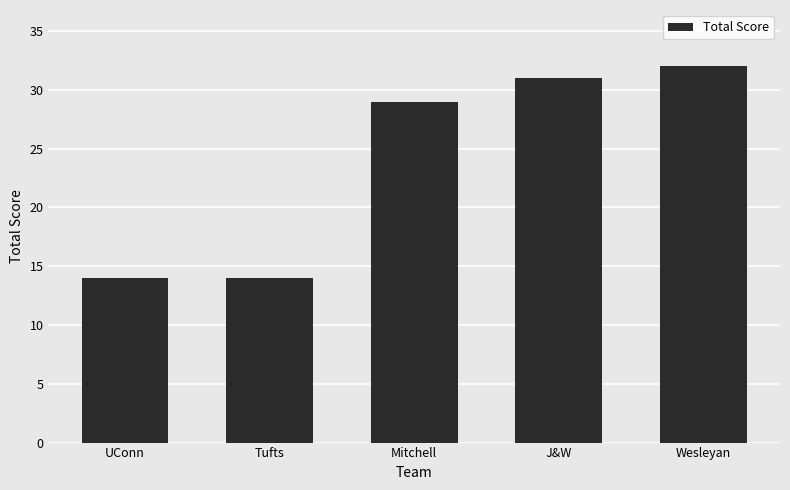

What value does the data have at Mitchell, to the nearest 10?

30